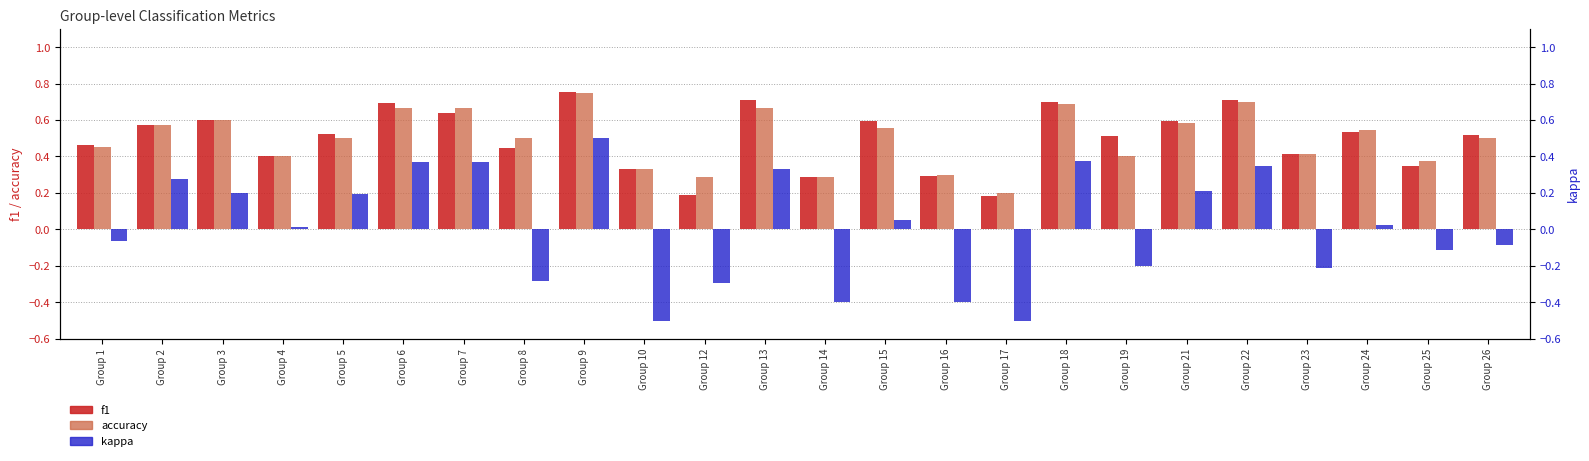

Which category has the lowest value across all series?

Group 10